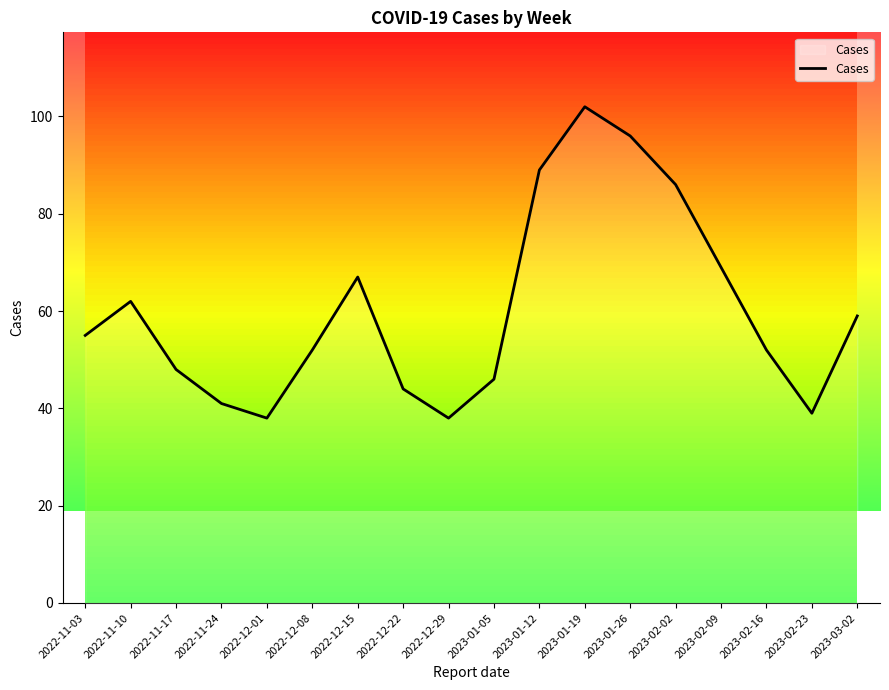

Reading right to left, transcribe all the data shown in this chart.

2023-03-02=59	2023-02-23=39	2023-02-16=52	2023-02-09=69	2023-02-02=86	2023-01-26=96	2023-01-19=102	2023-01-12=89	2023-01-05=46	2022-12-29=38	2022-12-22=44	2022-12-15=67	2022-12-08=52	2022-12-01=38	2022-11-24=41	2022-11-17=48	2022-11-10=62	2022-11-03=55